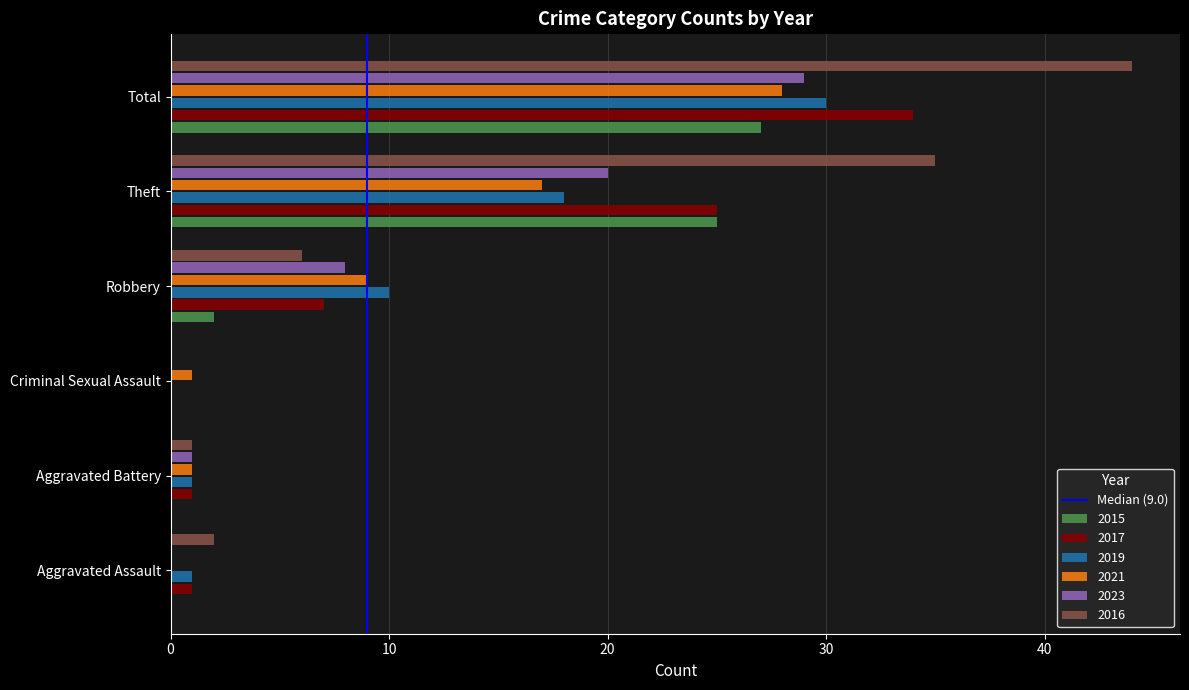

What is the total value across all series at Robbery?

42